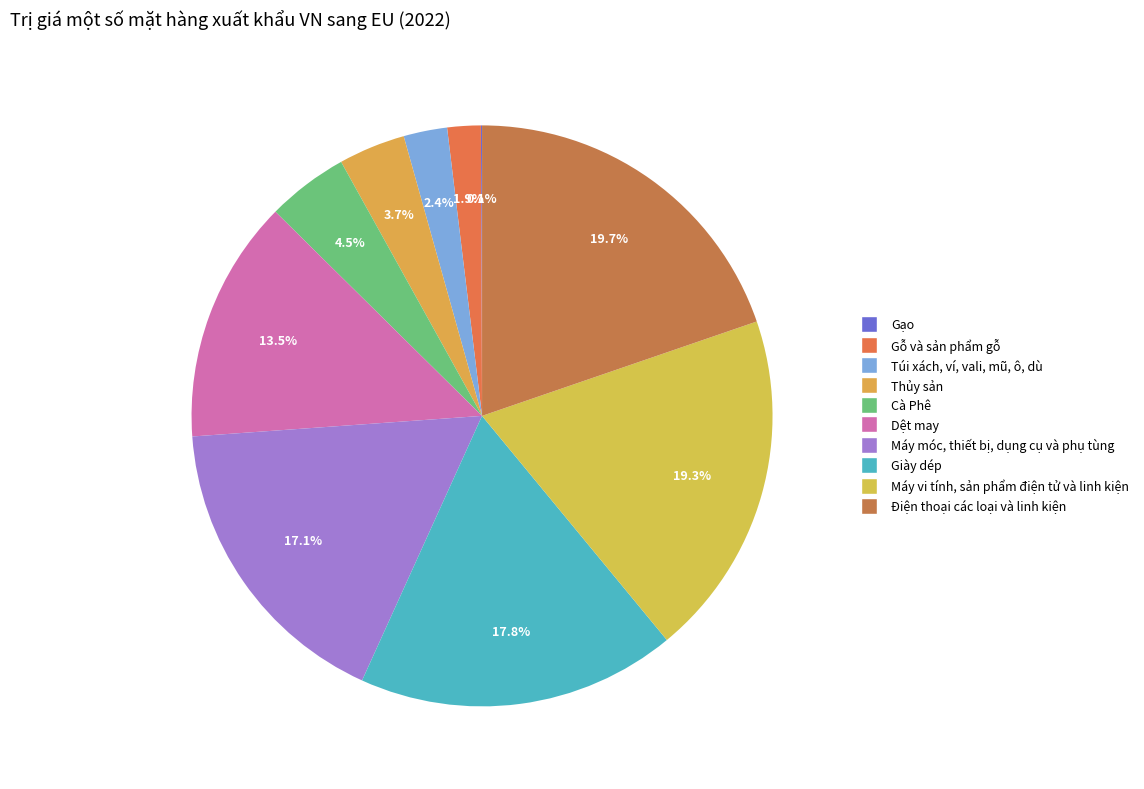

Rank the categories by value from lowest to highest.

Gạo, Gỗ và sản phẩm gỗ, Túi xách, ví, vali, mũ, ô, dù, Thủy sản, Cà Phê, Dệt may, Máy móc, thiết bị, dụng cụ và phụ tùng, Giày dép, Máy vi tính, sản phẩm điện tử và linh kiện, Điện thoại các loại và linh kiện